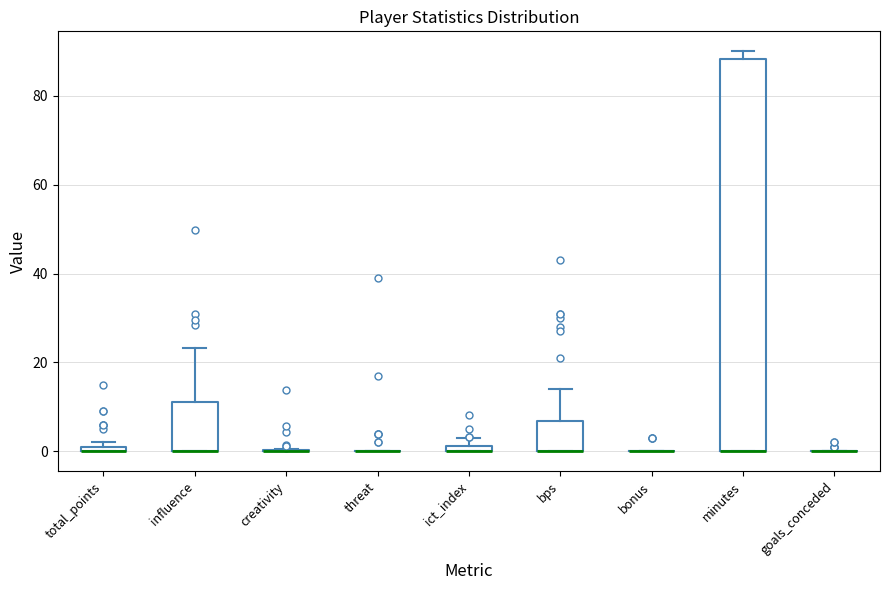

Which box is the tallest, from its lower edge to its upper edge?

minutes